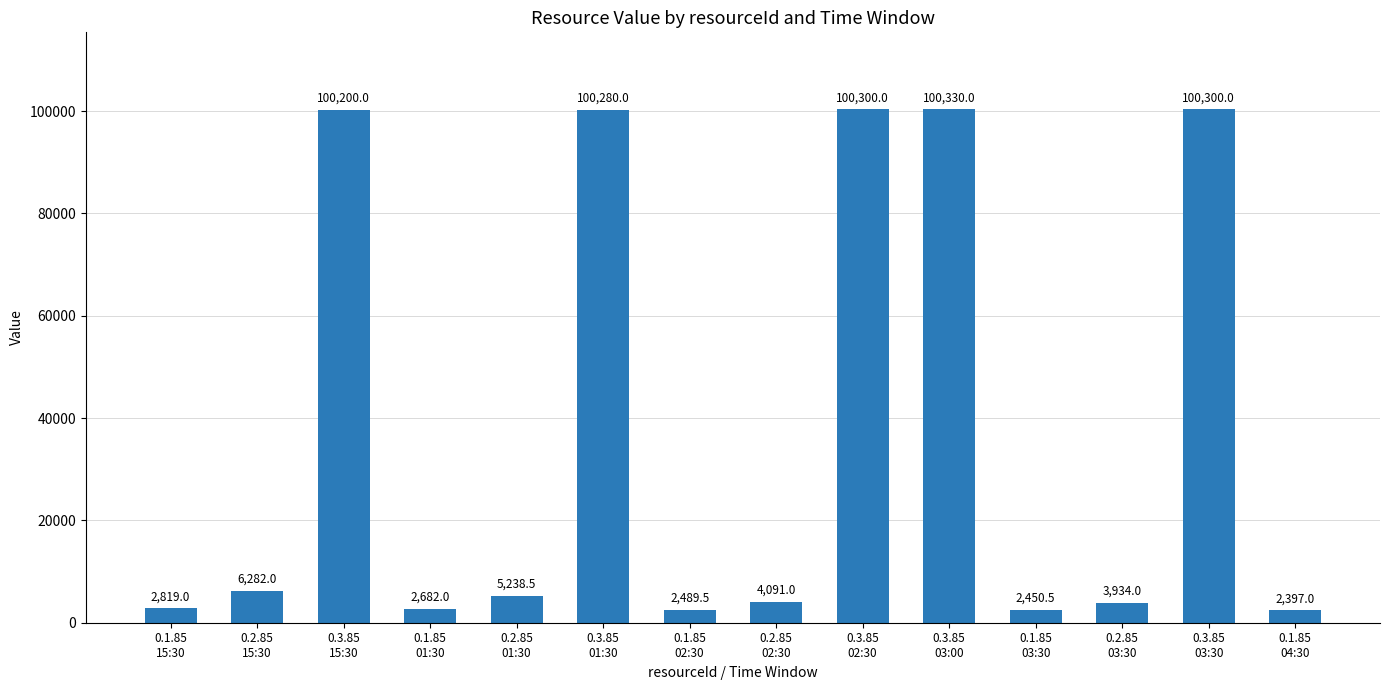

Read the value at 0.1.85
15:30.

2819.0